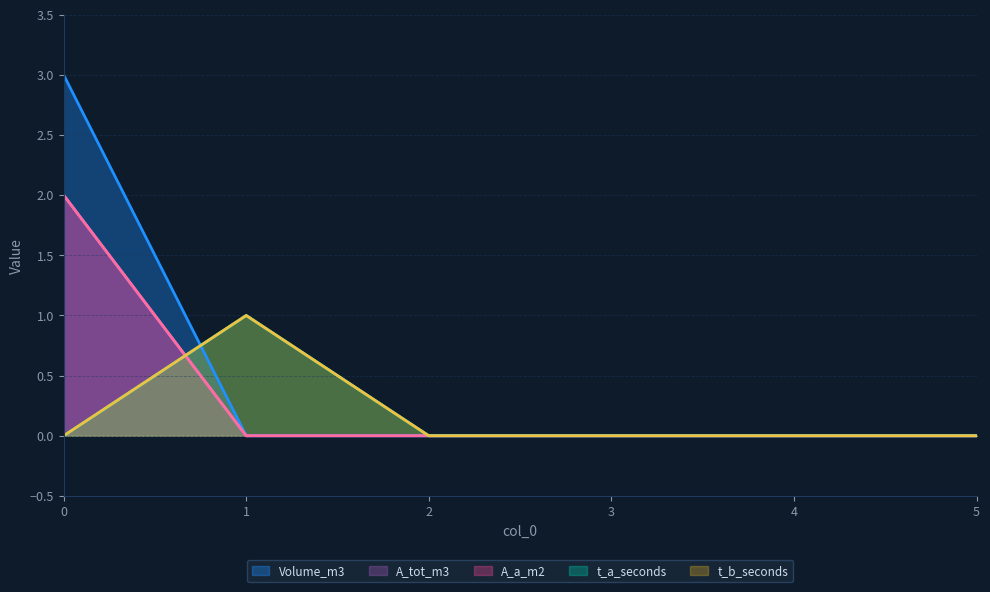

What is the difference between the maximum and minimum values in the Volume_m3 series?

3